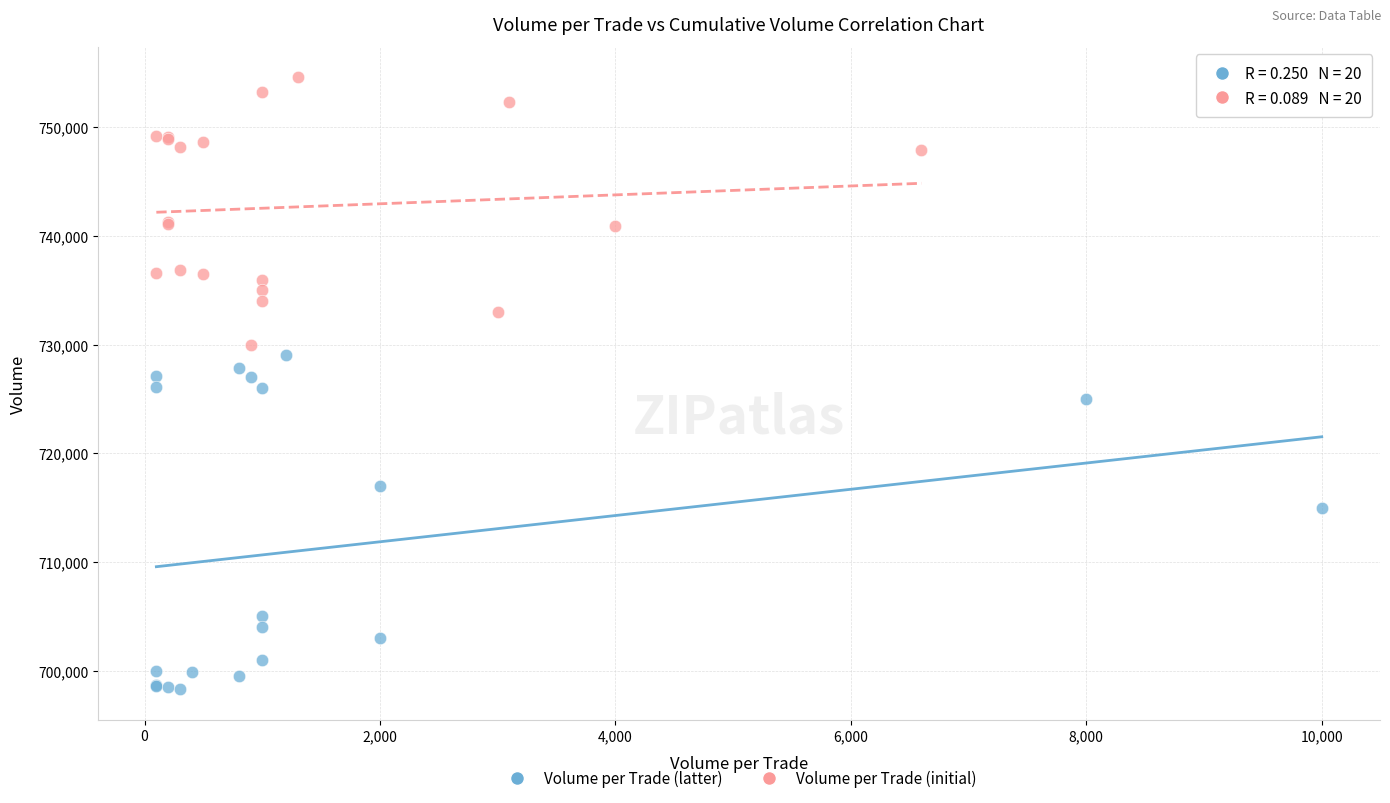

What are all the series names shown in the legend?

Volume per Trade (latter), Volume per Trade (initial)